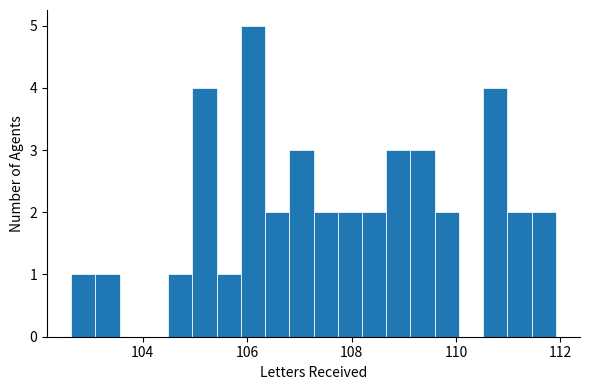

Around what value on the x-axis is the tallest bar? Give the approximate position of its centre, as read against the axis.

106.2